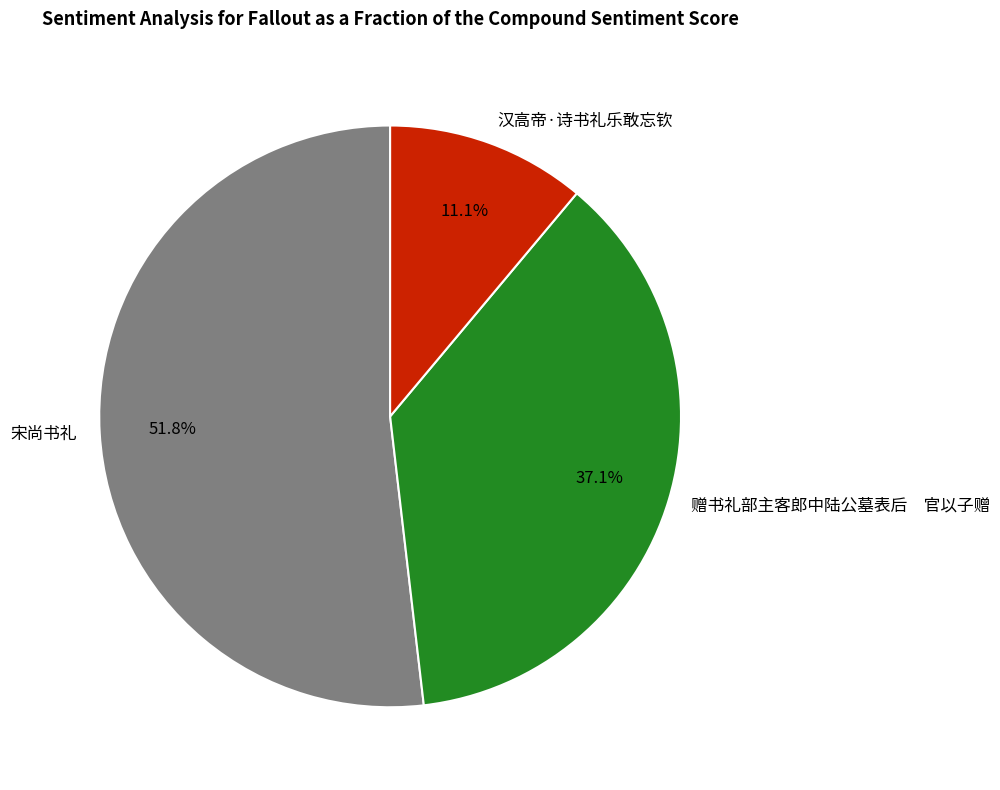

What is the total percentage of 赠书礼部主客郎中陆公墓表后 官以子赠 and 宋尚书礼?

88.9%